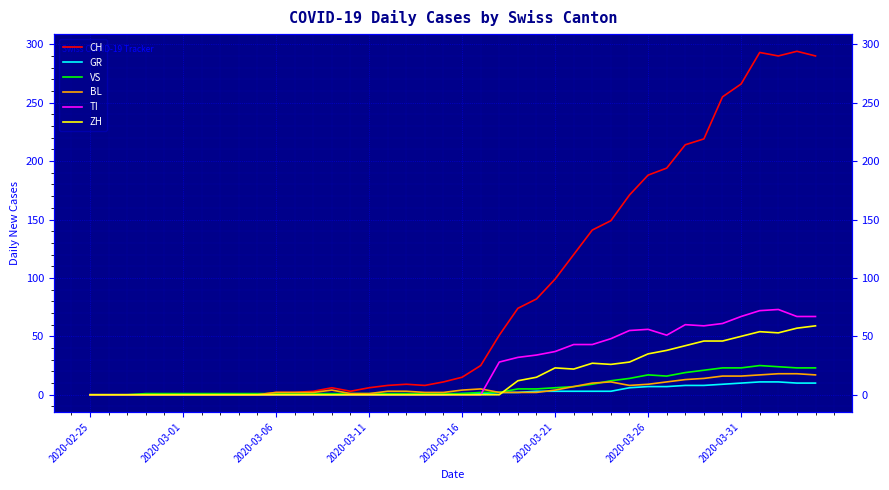

True or false: TI and VS cross at least once.

True